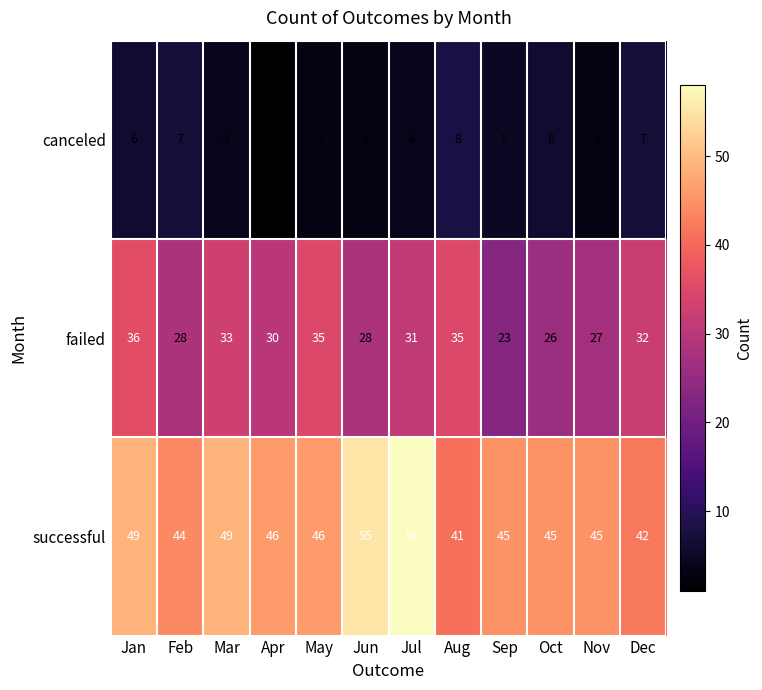

True or false: successful has a value of 74 at Jun.

False